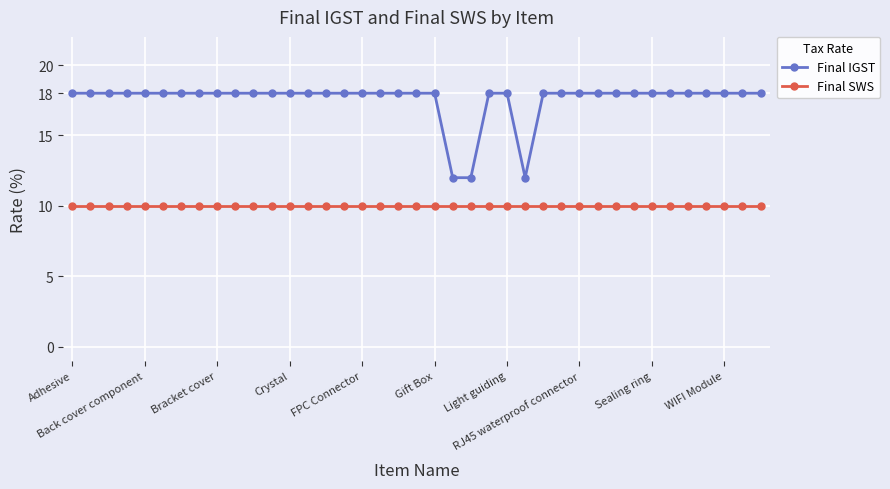

What is the sum of all Final SWS values?

390